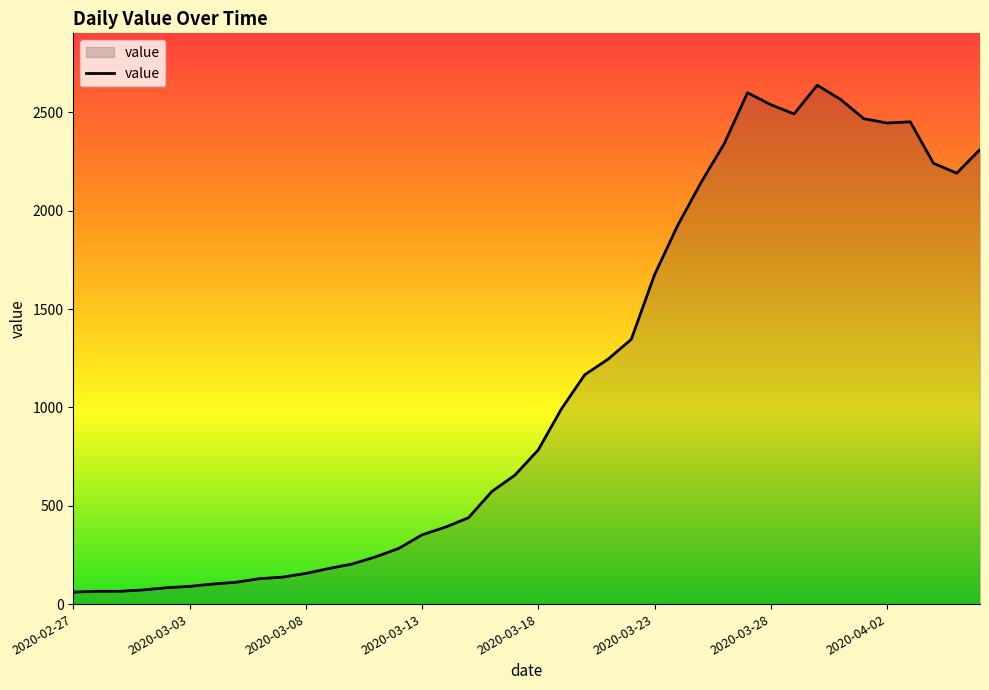

How many series are shown in this chart?

1